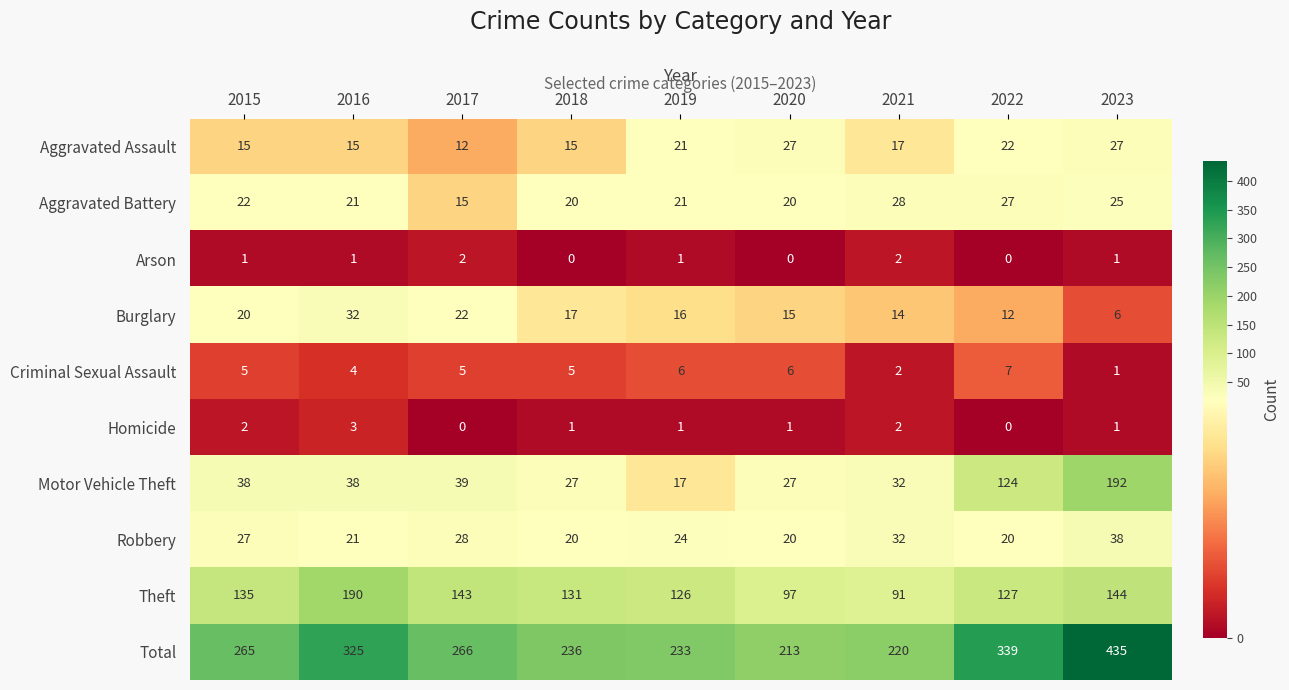

At which category is the sum across all series the highest?

2023